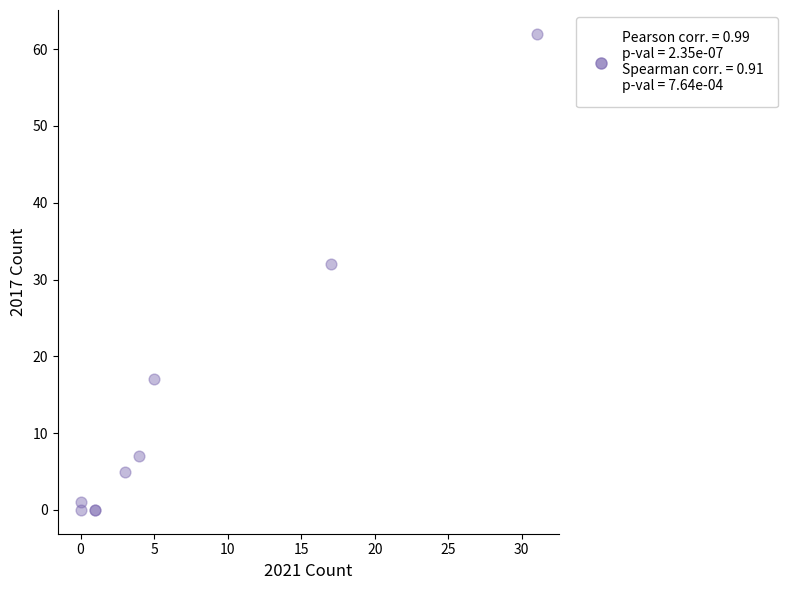

What Y value in the scatter plot is closest to 31?

32